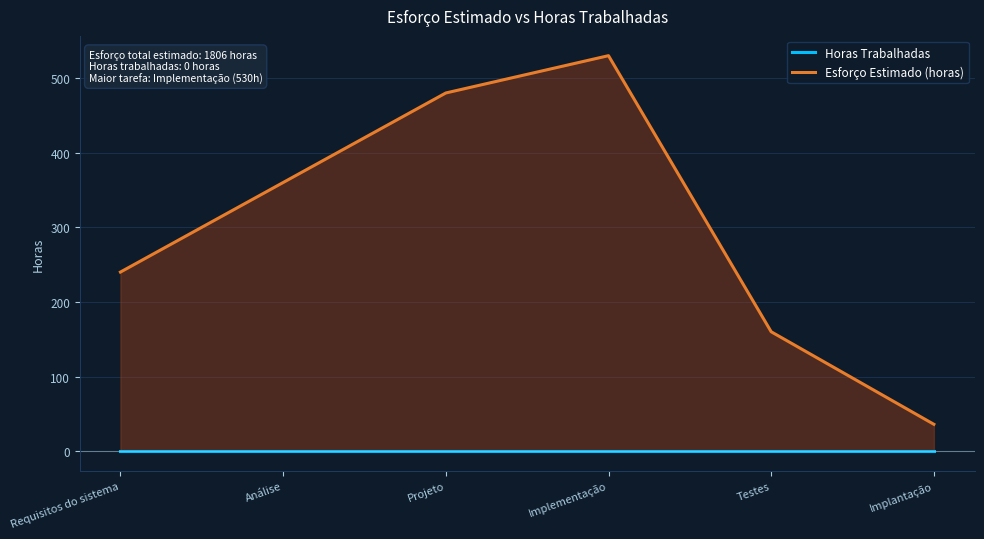

Reading left to right, list all the values displayed in this chart.

Horas Trabalhadas: 0	0	0	0	0	0
Esforço Estimado (horas): 240	360	480	530	160	36